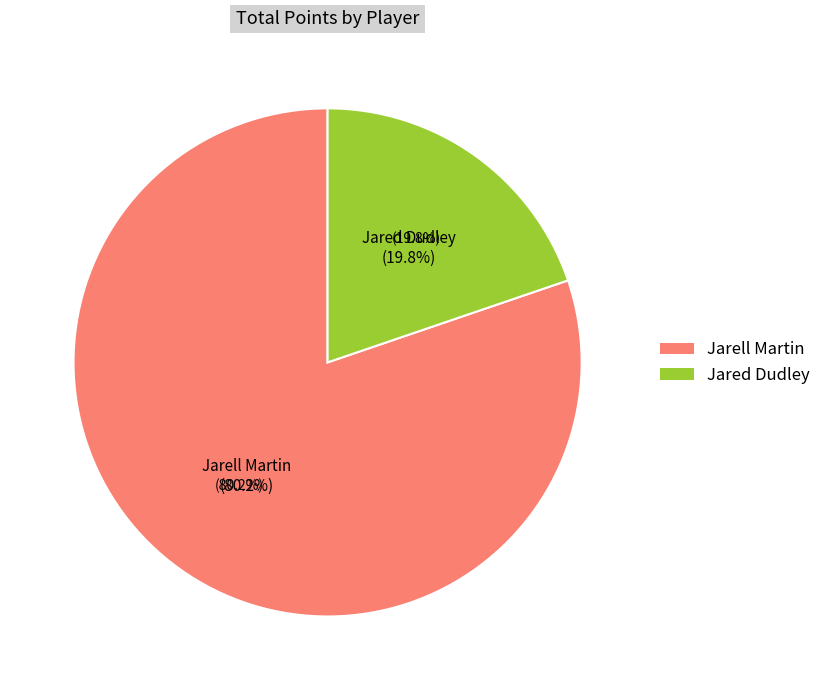

To the nearest percent, what percentage of the pie is Jarell Martin?

80%